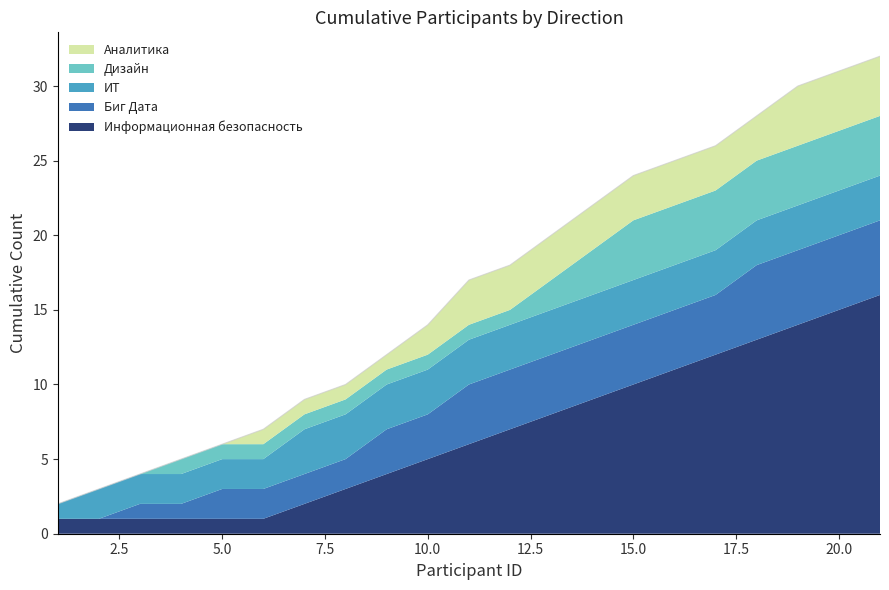

What is the difference between the second highest and minimum values in the Биг Дата series?

5